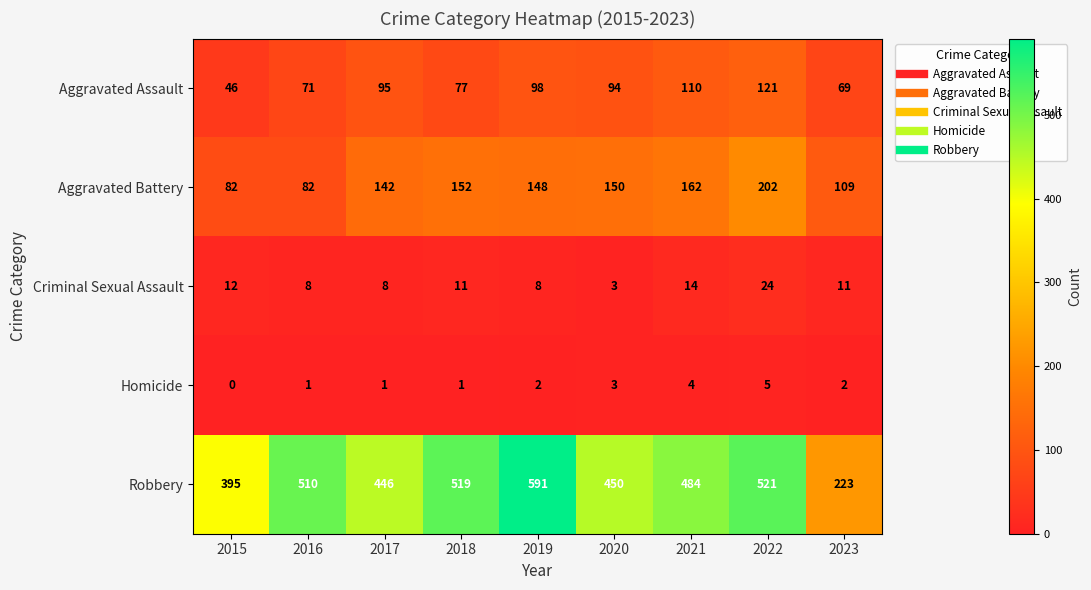

How many values in the Aggravated Battery series are below 148?

4